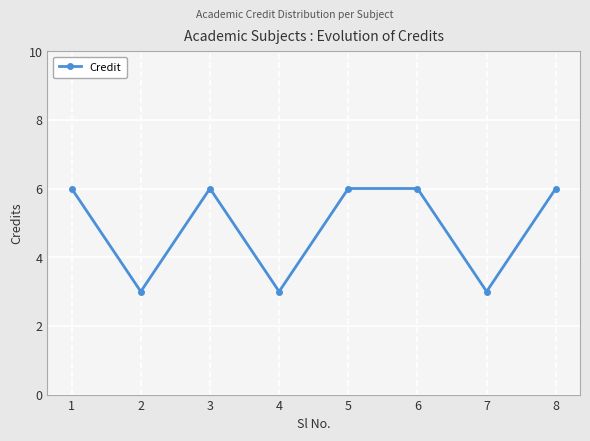

What is the value of the 1st point from the left?

6